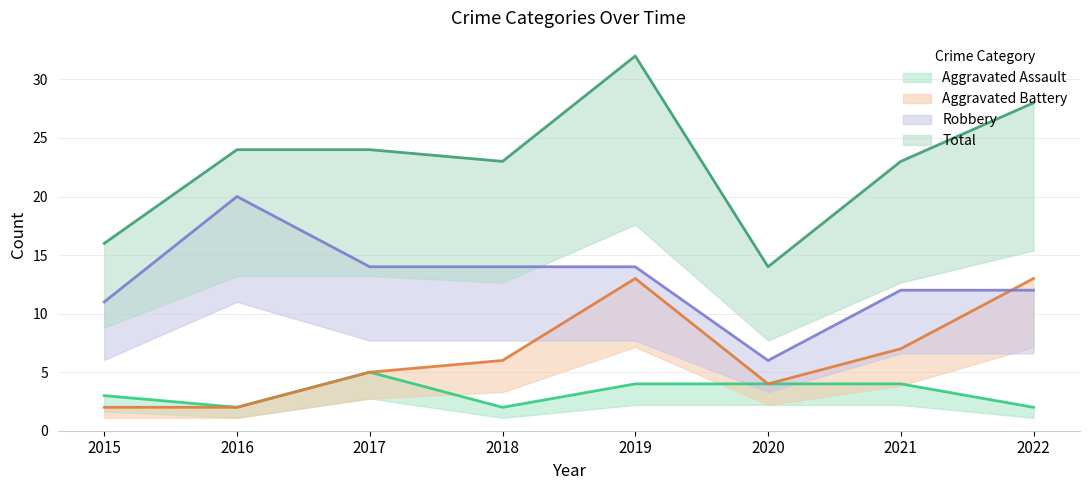

What is the difference between the maximum and minimum values in the Aggravated Battery series?

11